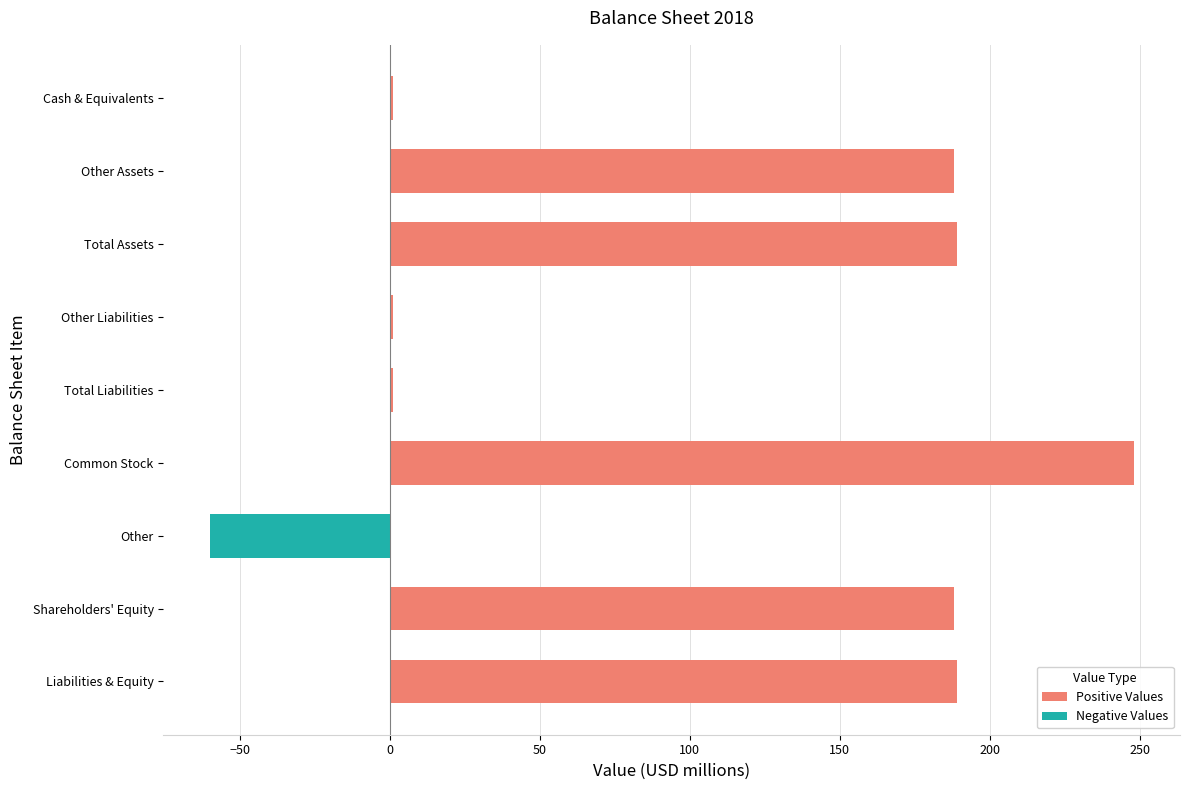

Is it true that the value at Shareholders' Equity is 188?

True